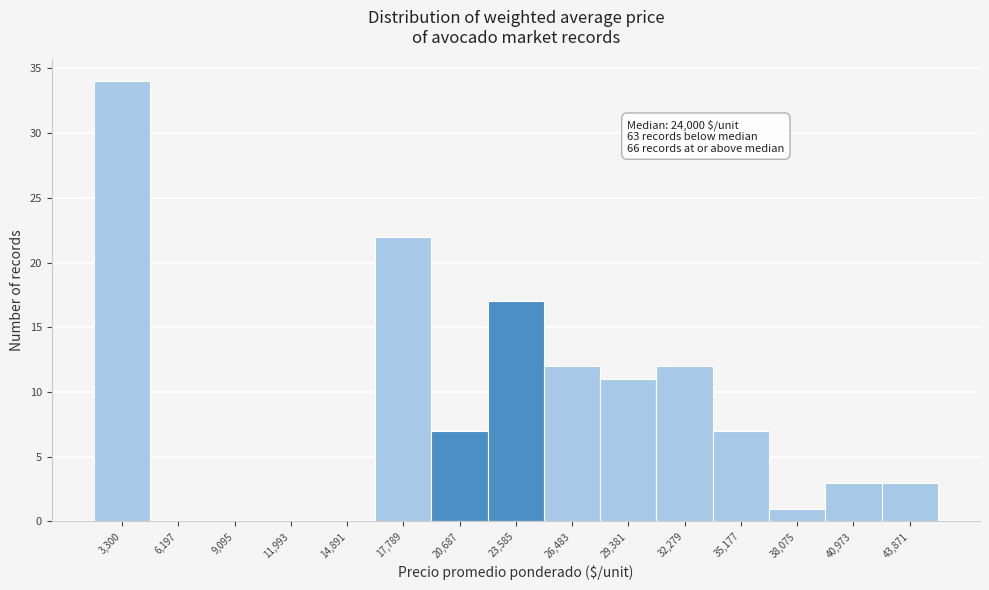

Reading left to right, transcribe all the data shown in this chart.

3,300=34	6,197=0	9,095=0	11,993=0	14,891=0	17,789=22	20,687=7	23,585=17	26,483=12	29,381=11	32,279=12	35,177=7	38,075=1	40,973=3	43,871=3